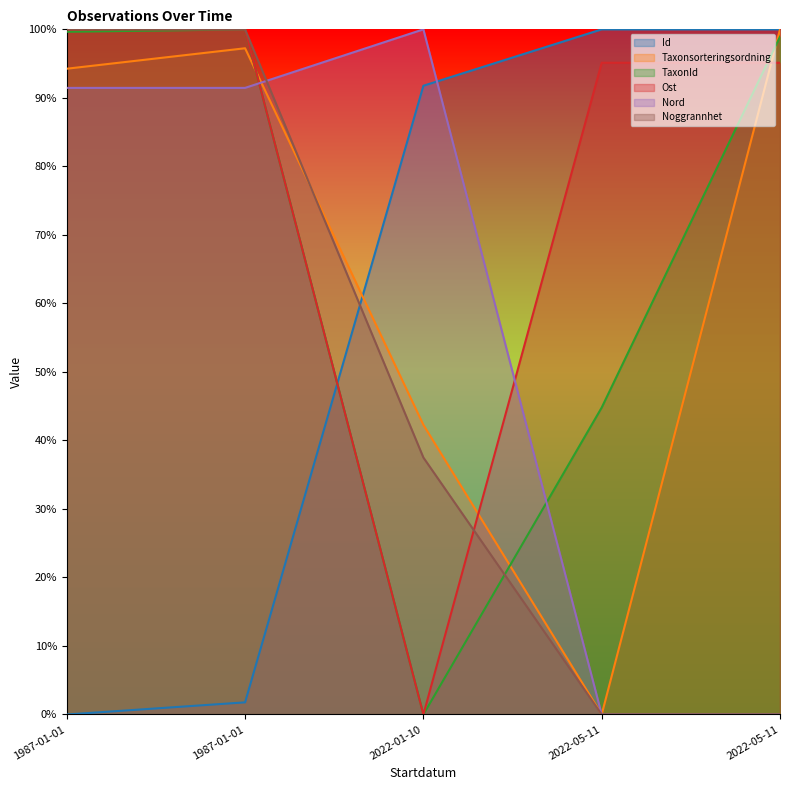

List the series in order of their peak value, highest first.

Id, Taxonsorteringsordning, TaxonId, Ost, Nord, Noggrannhet